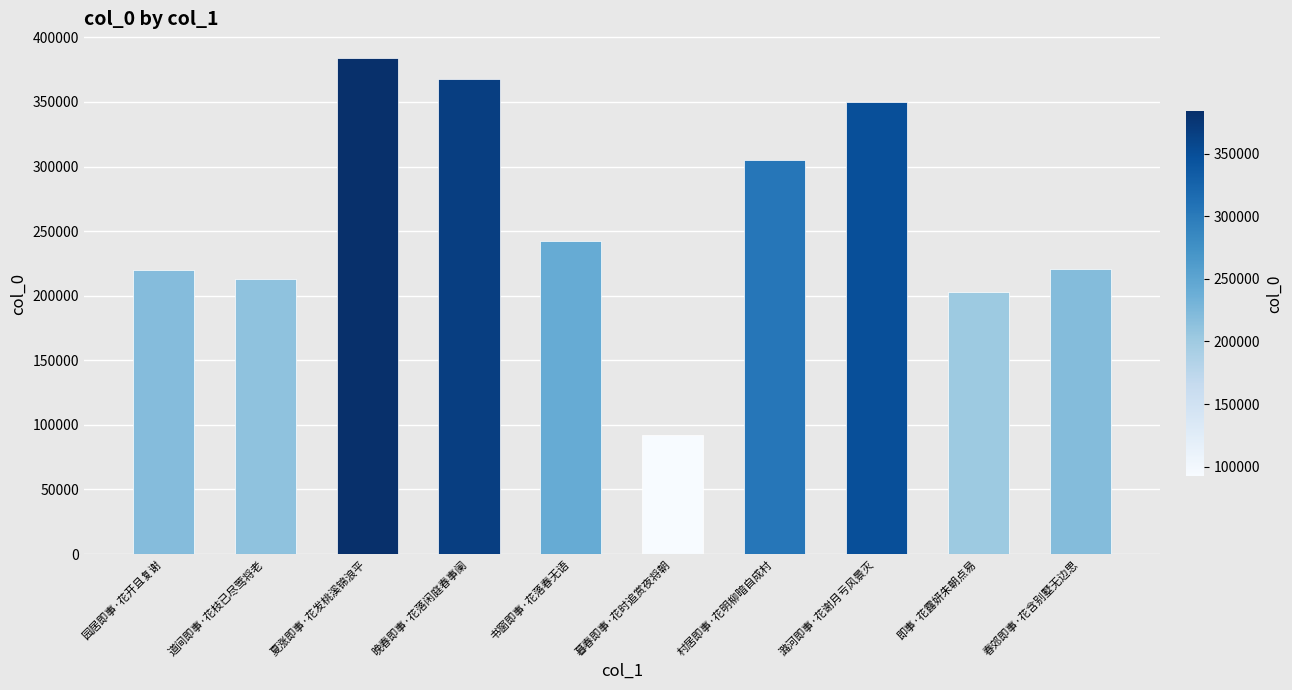

Is it true that the value at 村居即事·花明柳暗自成村 is 436704?

False